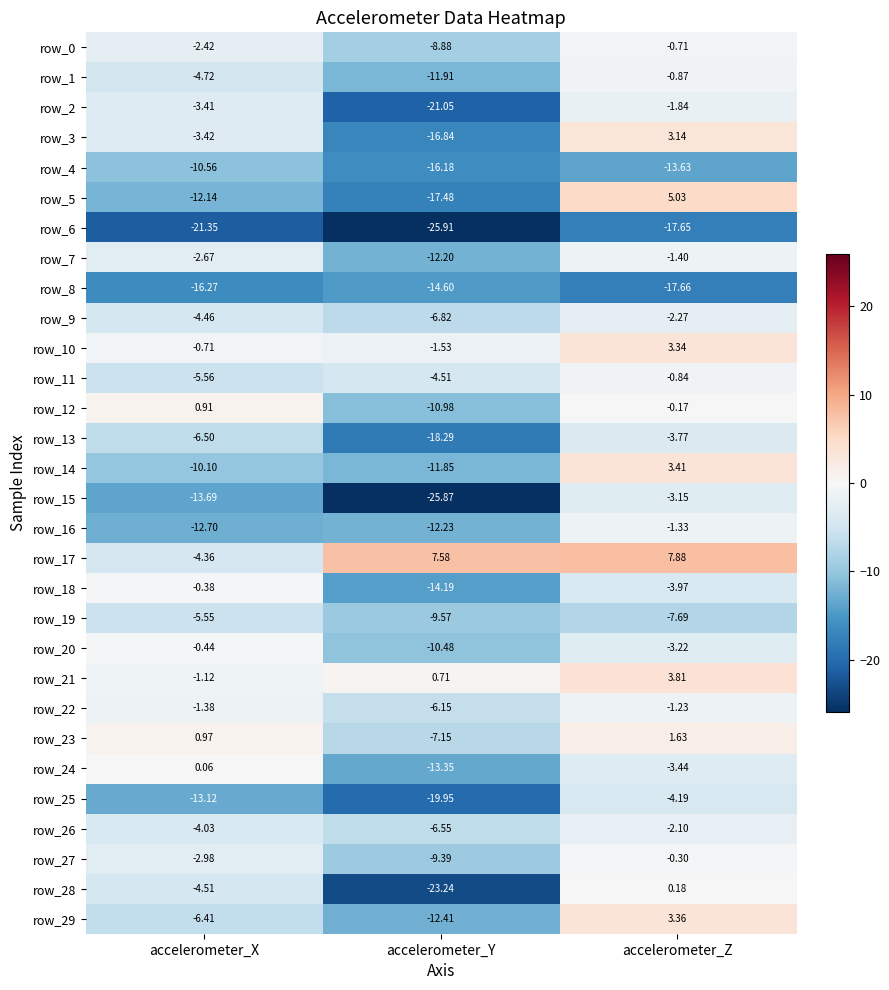

How many positive values does the row_23 series have?

2